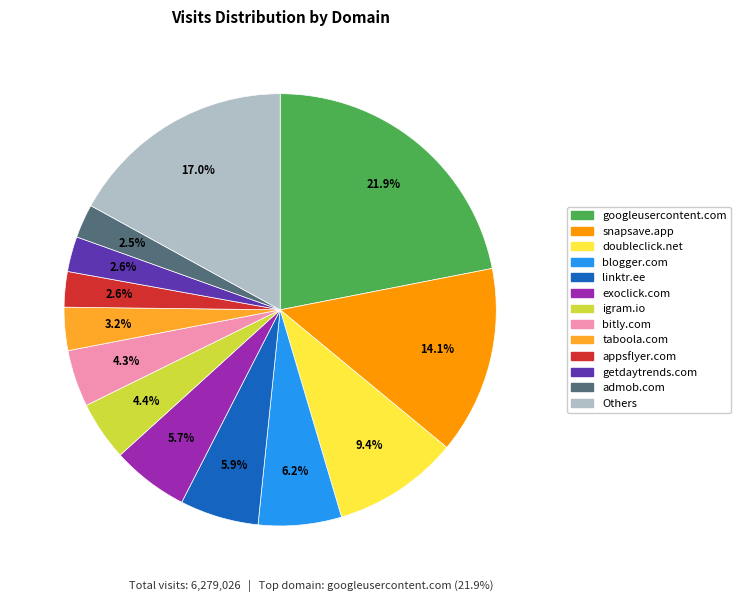

Does any single category account for the majority?

No